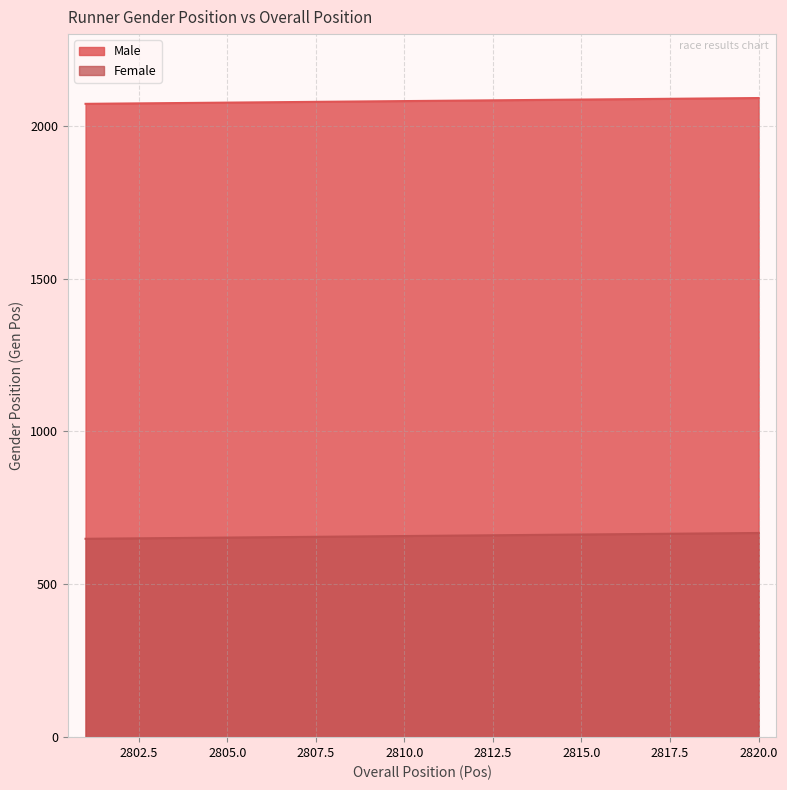

True or false: Female and Male cross at least once.

False